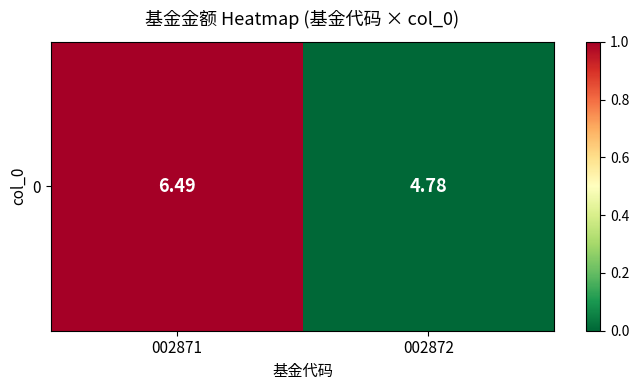

Count the number of values greater than 0.

1